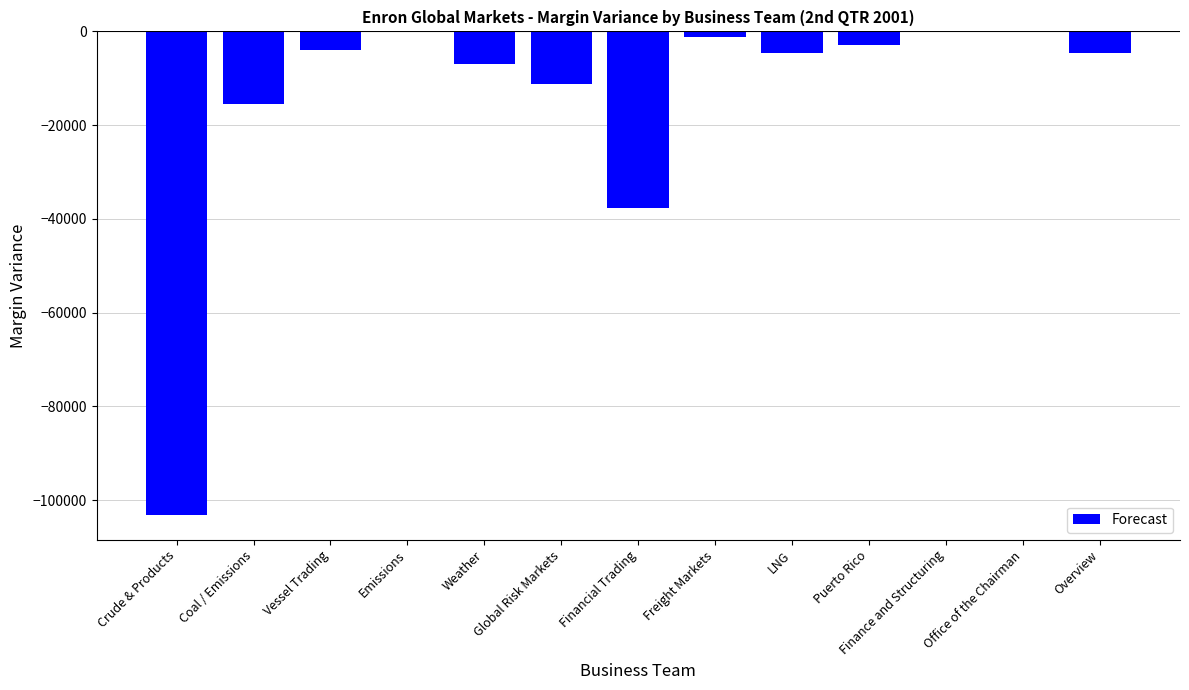

At which label is the value closest to -51629?

Financial Trading